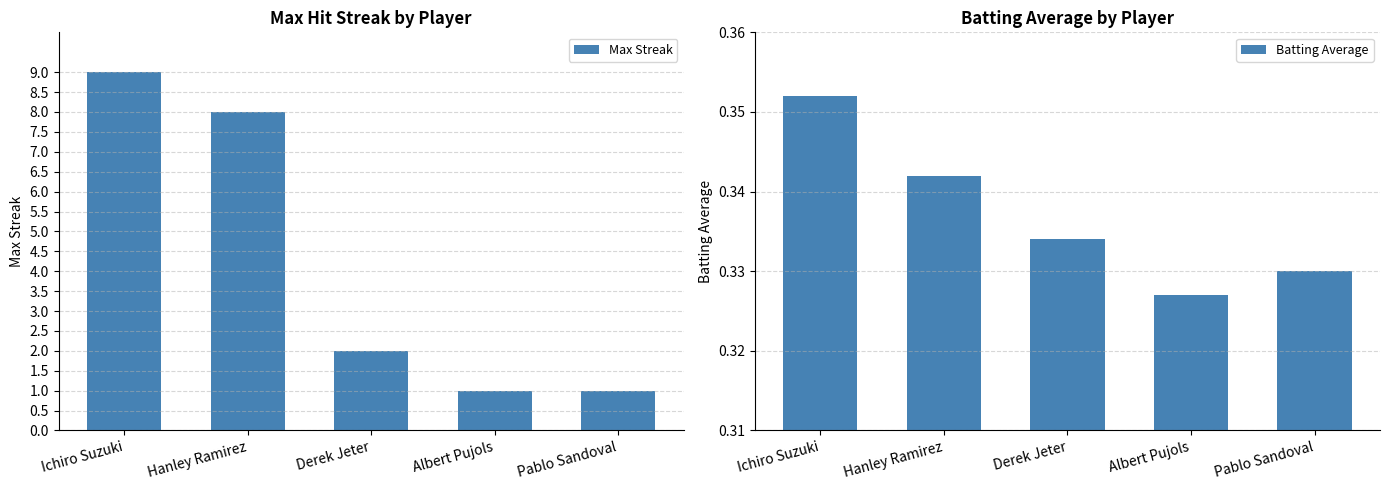

What are all the series names shown in the legend?

Max Streak, Batting Average